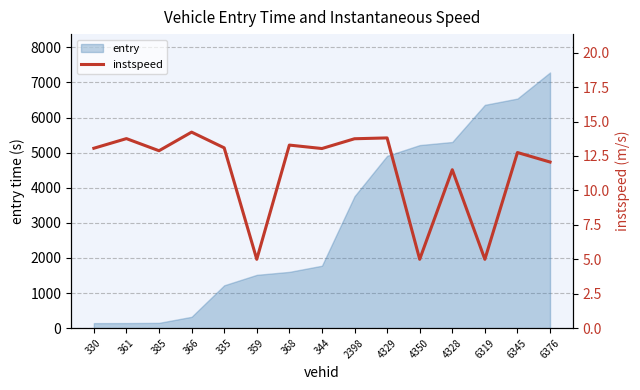

How many points are higher than both their immediate neighbors (excluding endpoints)?

6